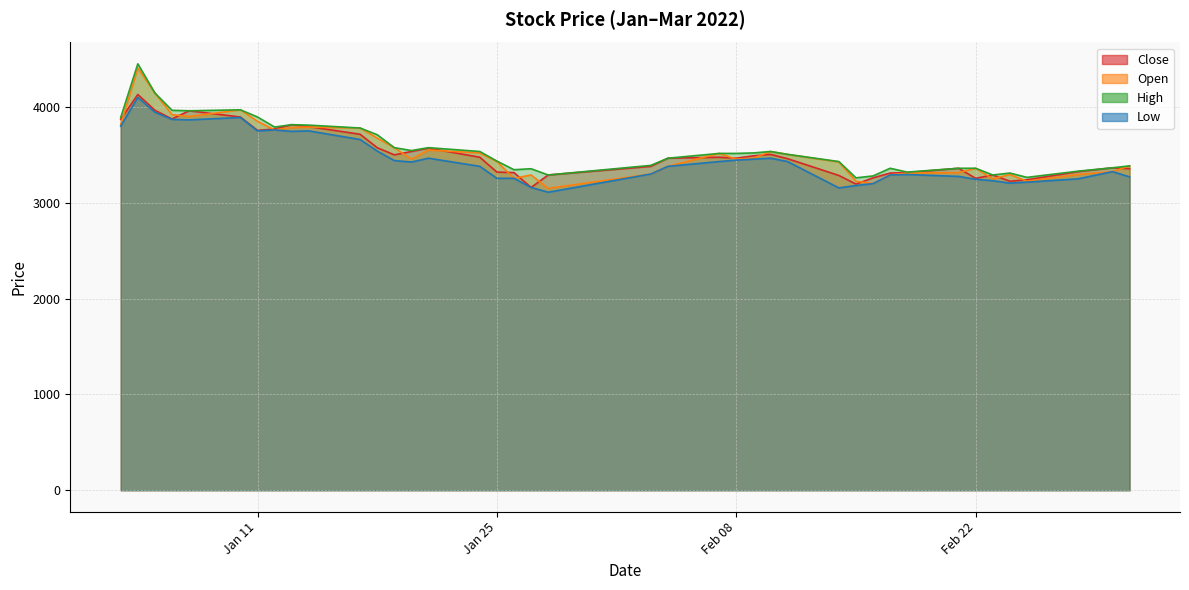

In Open, how many points are lower than both neighbors (excluding endpoints)?

9